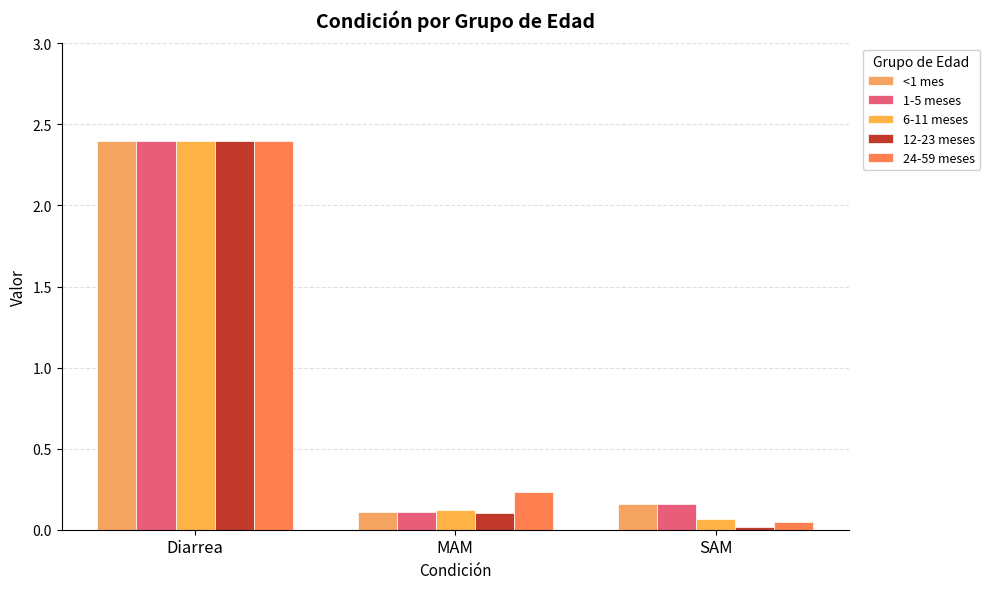

Between Diarrea and SAM, which series saw the biggest shift?

12-23 meses